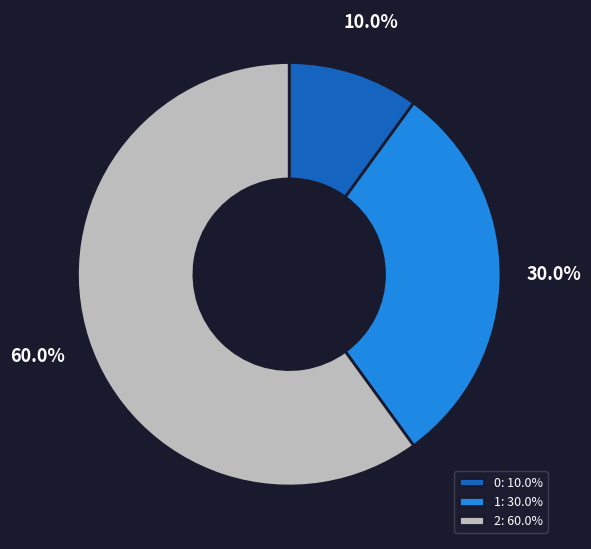

What is the total percentage of 2 and 1?

90.0%